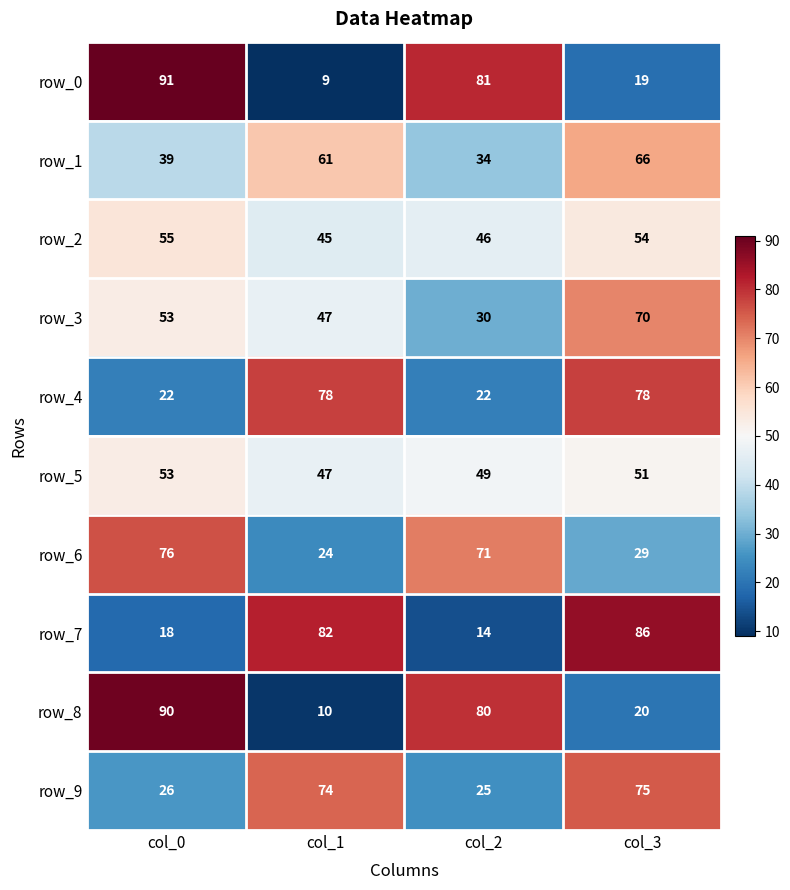

What is the difference between the maximum and minimum values in the row_2 series?

10